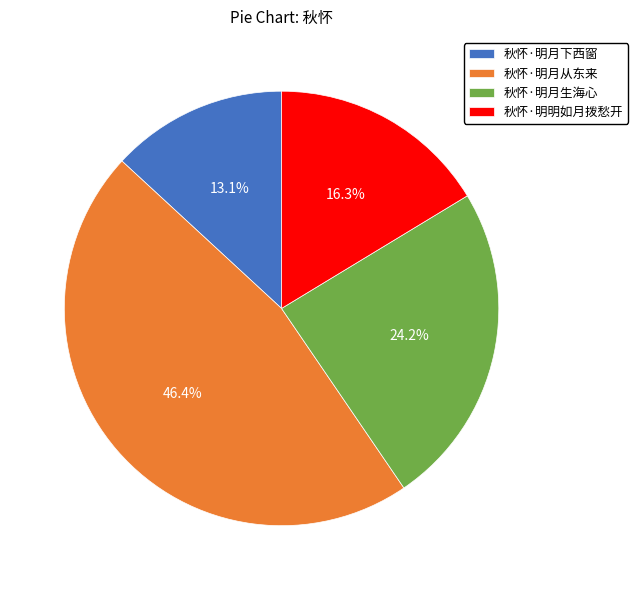

To the nearest percent, what is the combined percentage of 秋怀·明月下西窗 and 秋怀·明明如月拨愁开?

29%